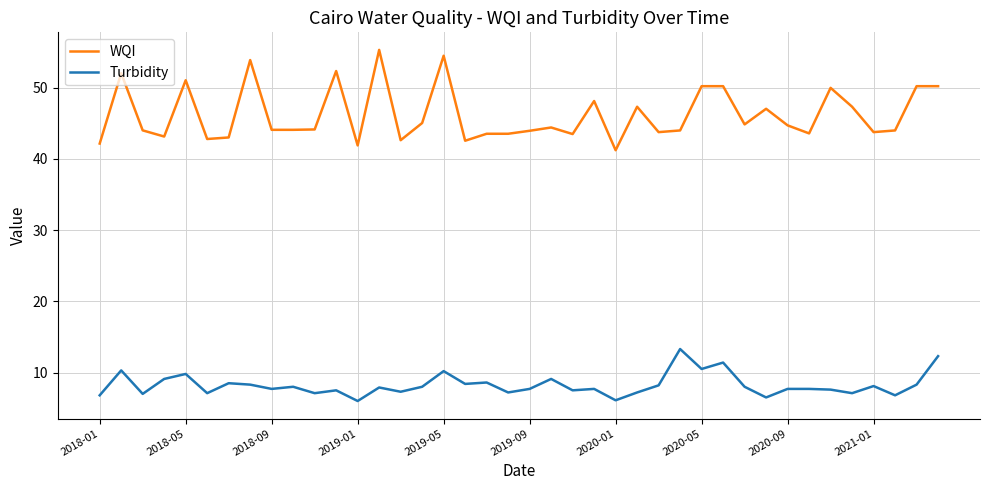

What are all the series names shown in the legend?

WQI, Turbidity